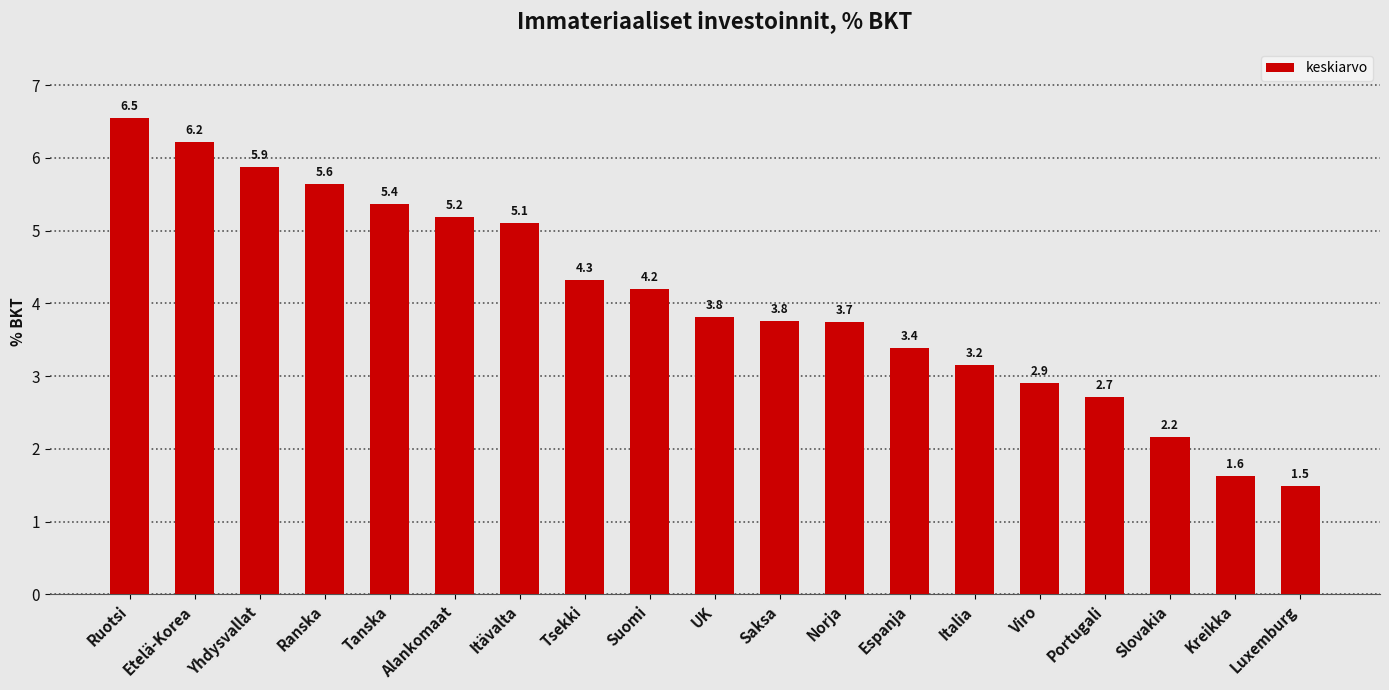

What is the smallest value displayed?

1.5